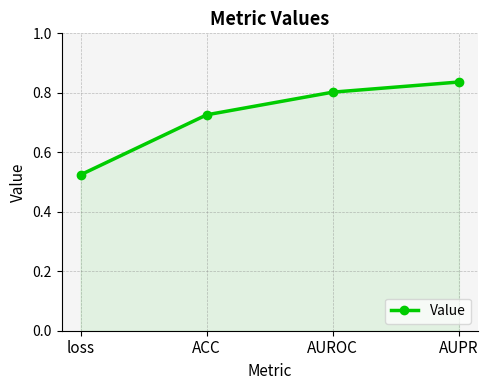

Rank the categories by value from lowest to highest.

loss, ACC, AUROC, AUPR